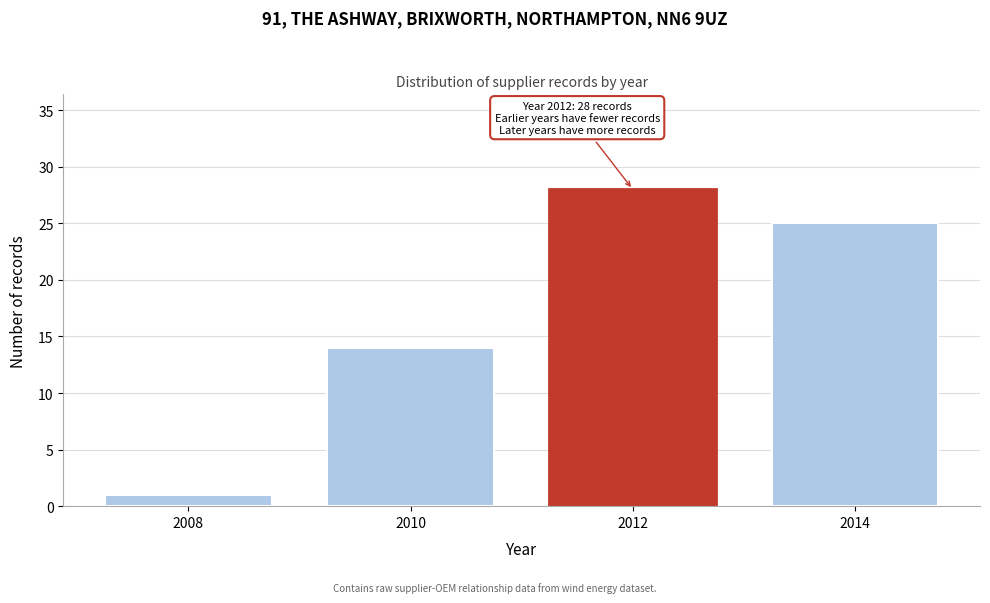

Reading left to right, extract all data points from this chart.

2008=1	2010=14	2012=28	2014=25